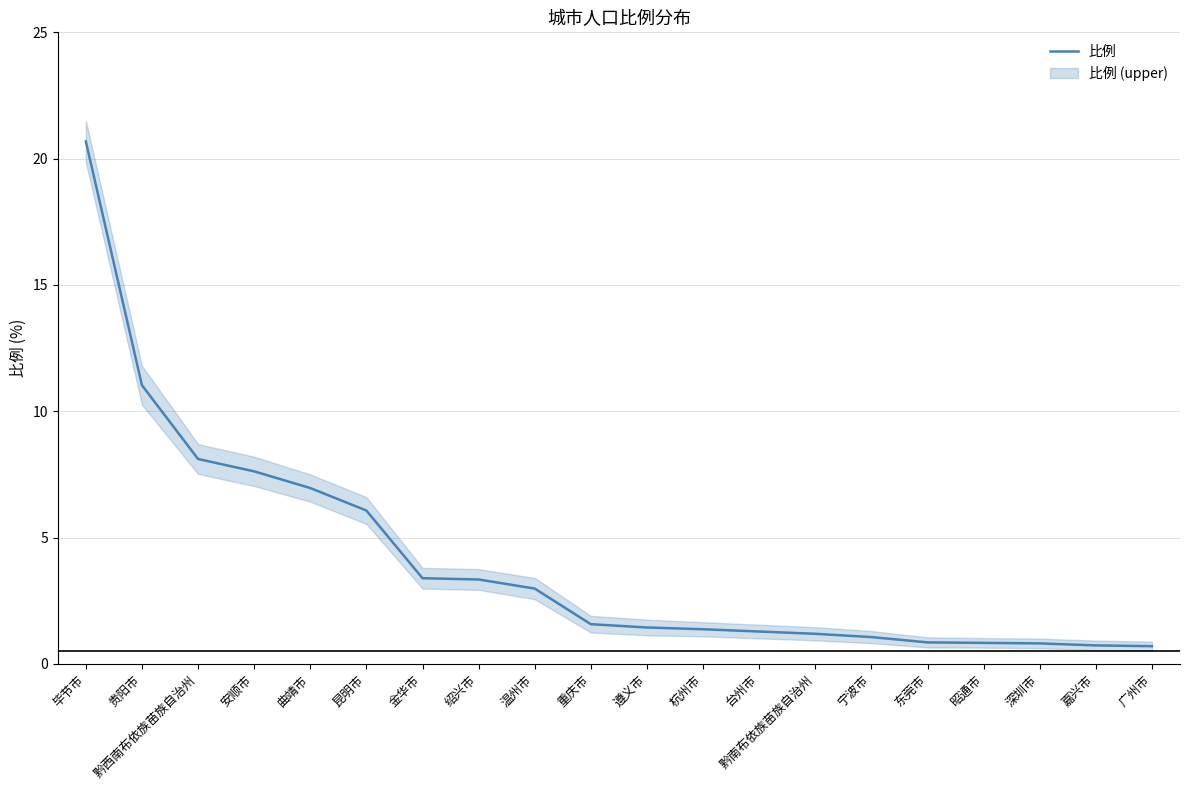

Reading left to right, what are all the values shown in this chart?

20.7	11.0	8.1	7.6	7.0	6.1	3.4	3.3	3.0	1.6	1.4	1.4	1.3	1.2	1.1	0.8	0.8	0.8	0.7	0.7